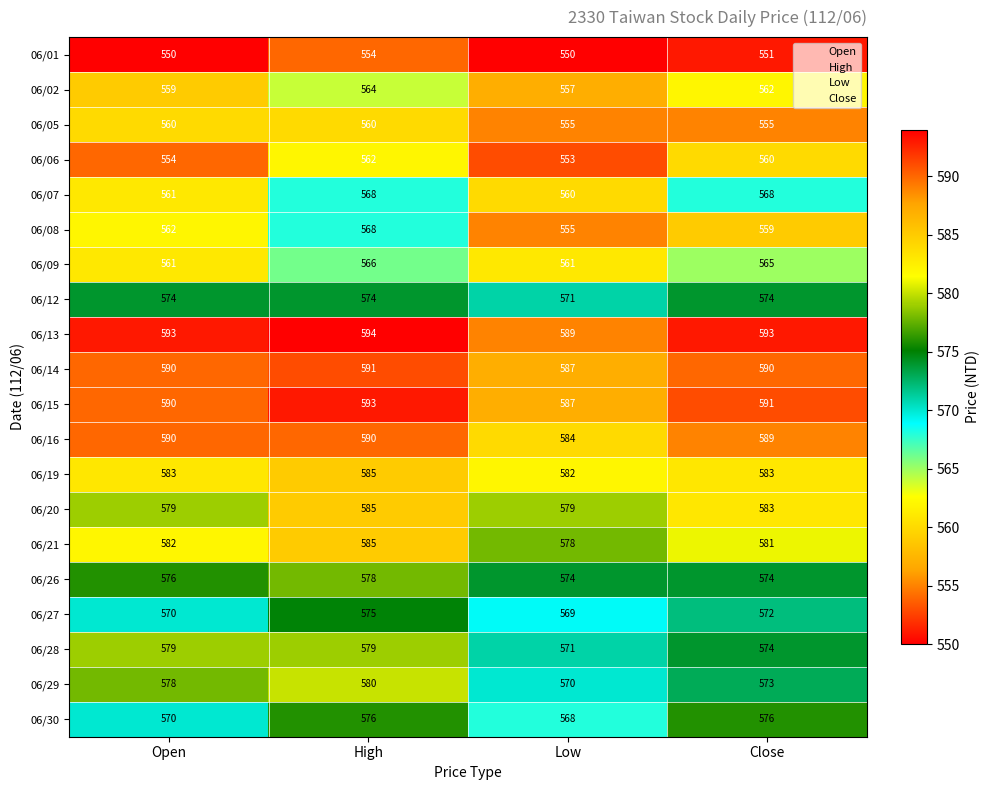

True or false: 06/13 has a value of 930 at High.

False